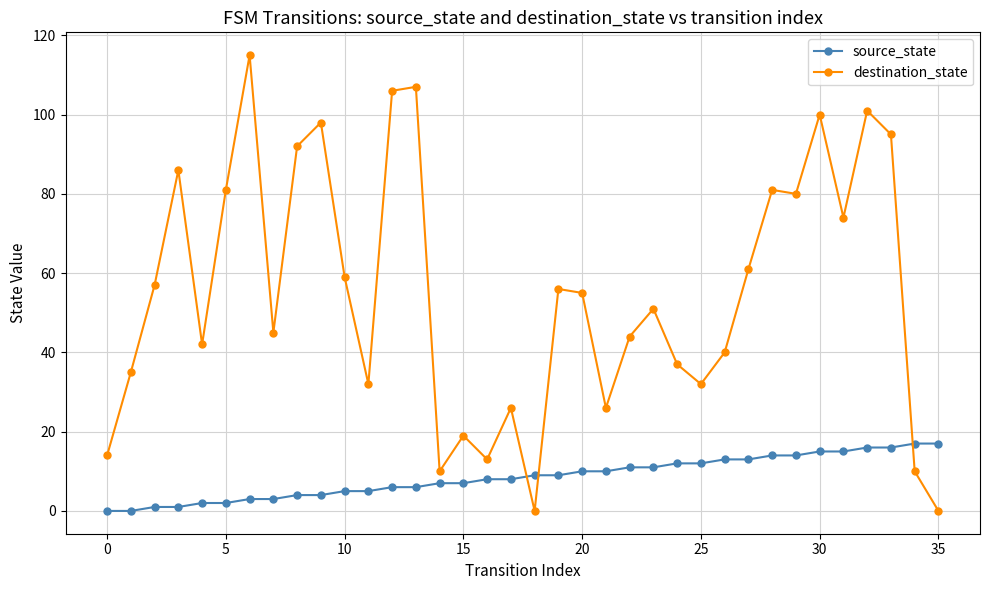

What is the difference between the maximum and minimum values in the source_state series?

17